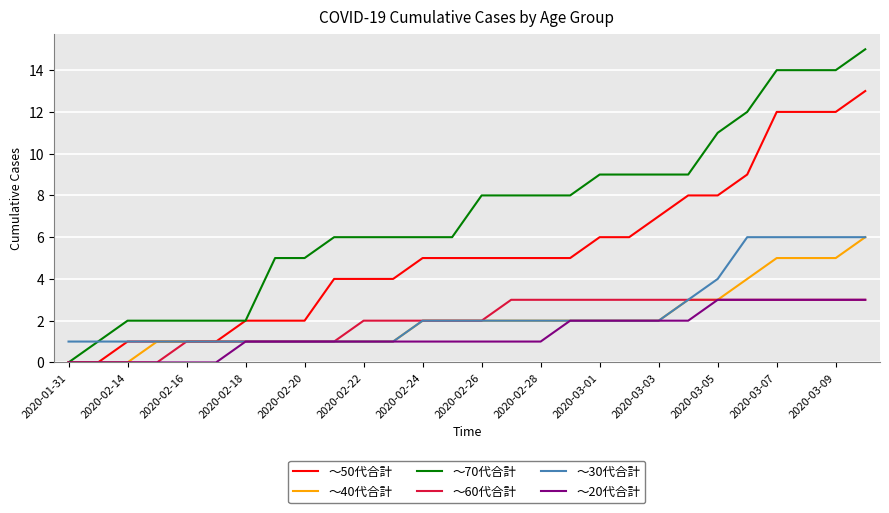

What is the difference between the second highest and second lowest values in the ～50代合計 series?

12